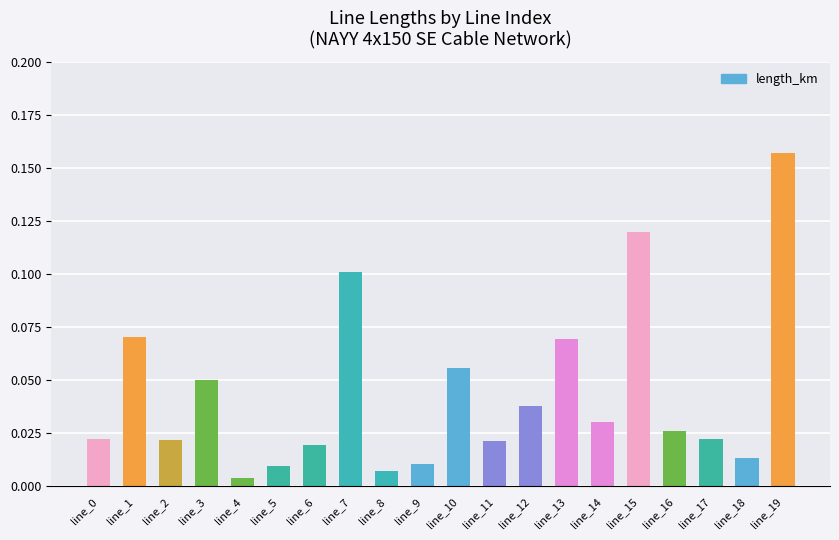

Which has a higher value, line_13 or line_15?

line_15